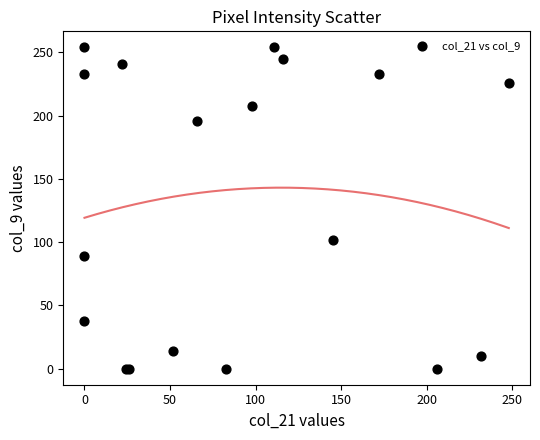

What Y value in the scatter plot is closest to 127?

102